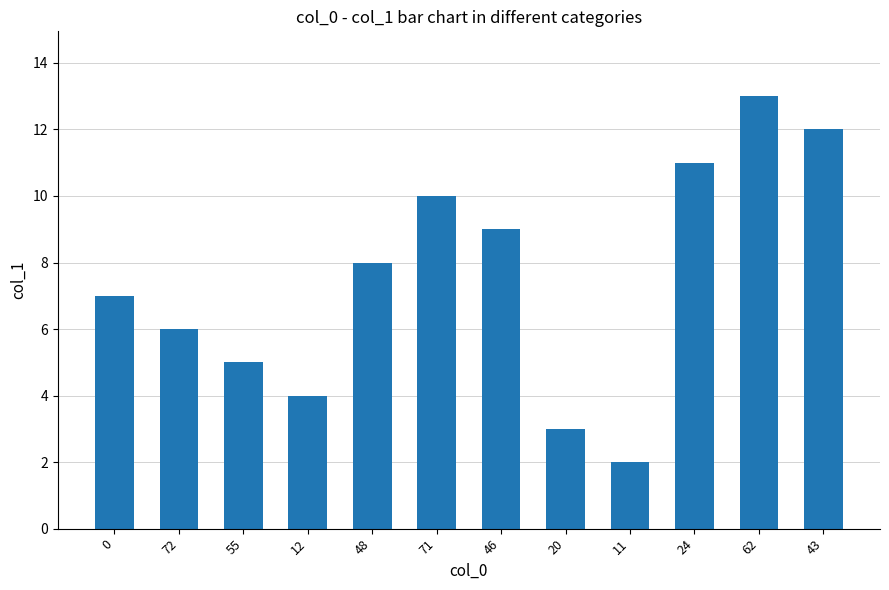

Reading left to right, what are all the values shown in this chart?

0=7	72=6	55=5	12=4	48=8	71=10	46=9	20=3	11=2	24=11	62=13	43=12